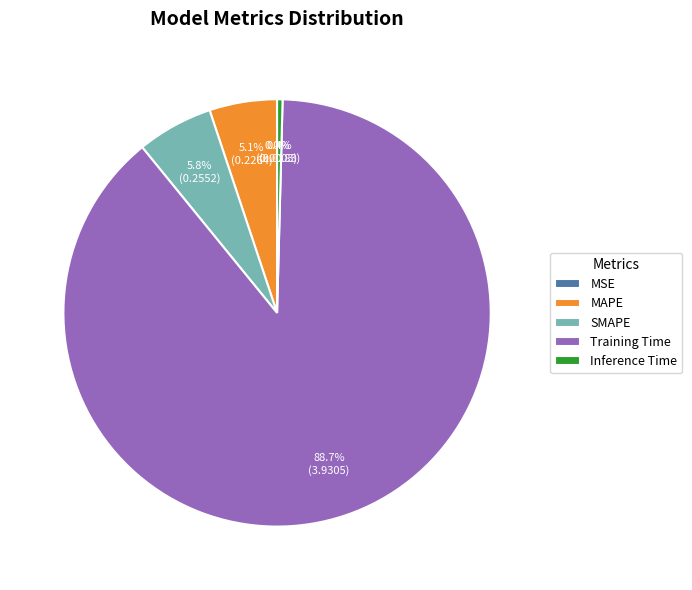

Which slice is the largest?

Training Time